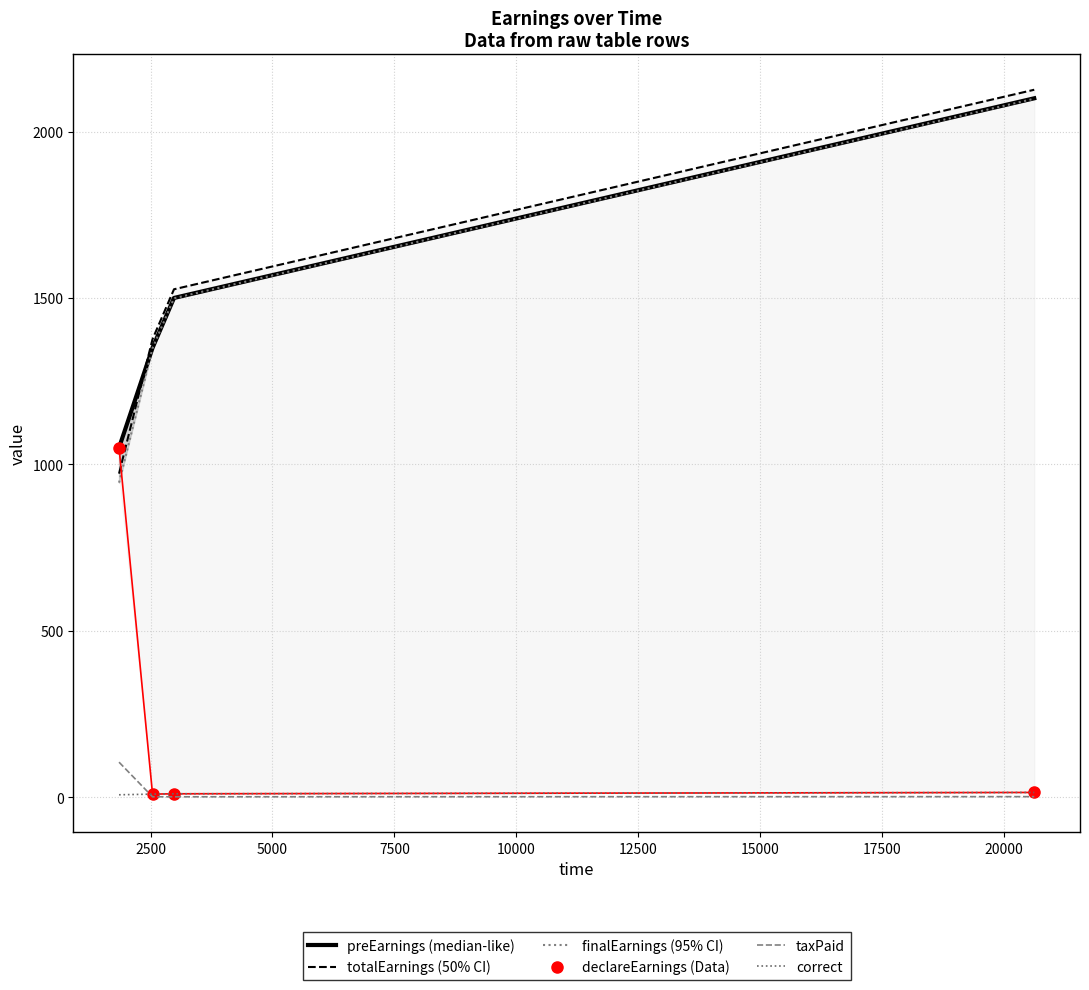

What is the approximate value of finalEarnings at 5000?

1499.0